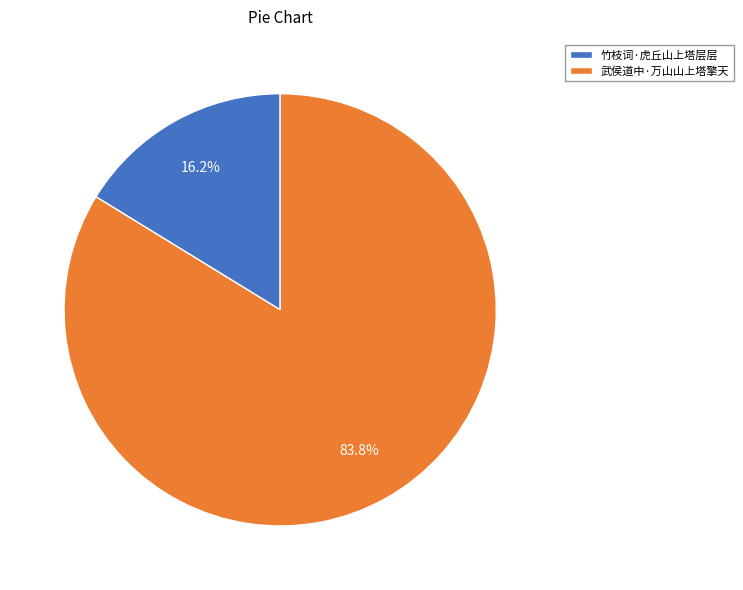

What is the largest slice in the pie chart?

武侯道中·万山山上塔擎天